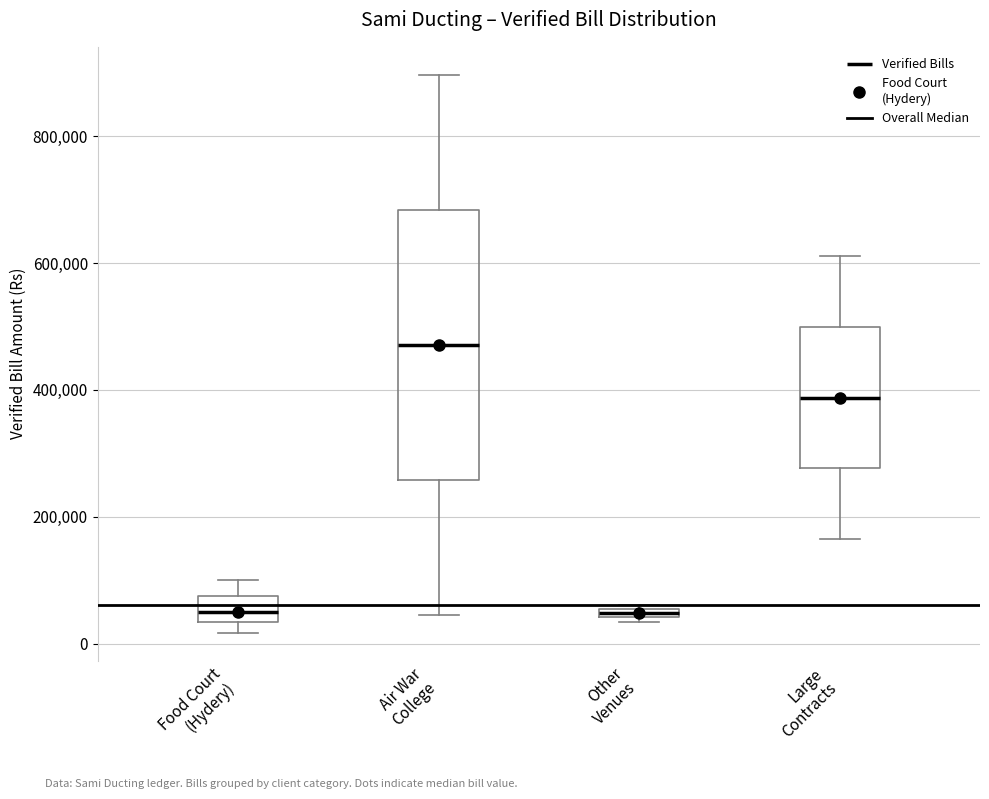

Where is the lower edge of the box for Other Venues on the y-axis? The values are not printed on the chart, so give them approximately, as read against the axis.

40000